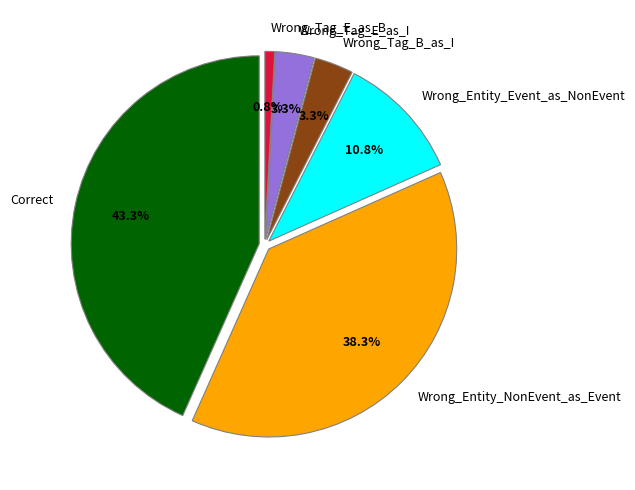

What is the change in value from Correct to Wrong_Tag_E_as_I?

-48